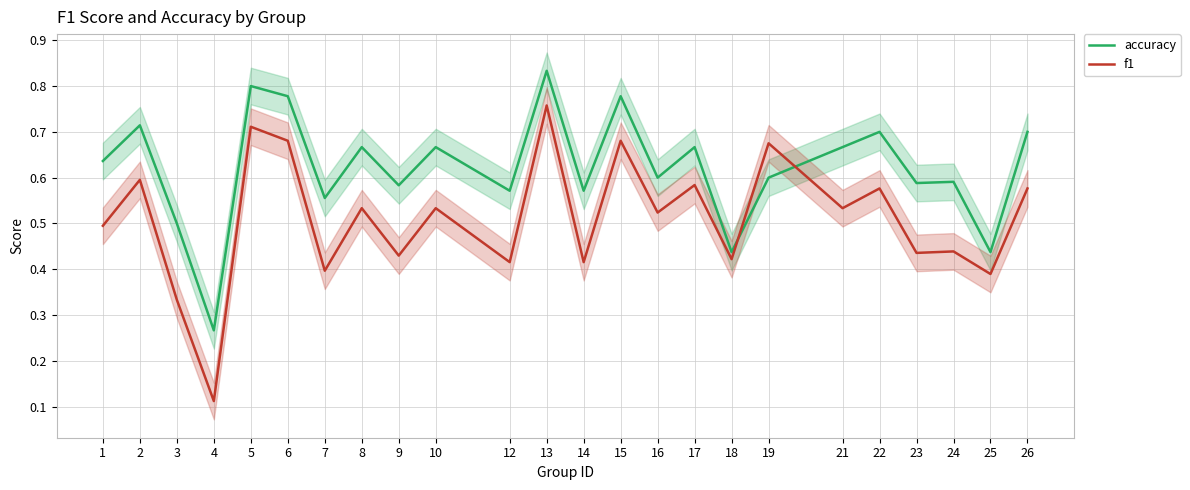

What is the average value of the accuracy series?

0.6